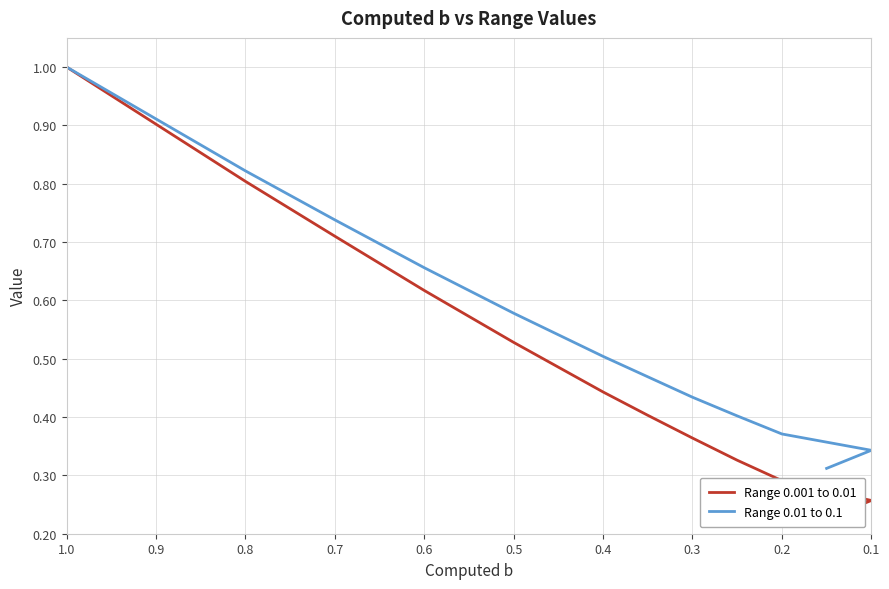

How many Range 0.001 to 0.01 values are between 0 and 1?

12